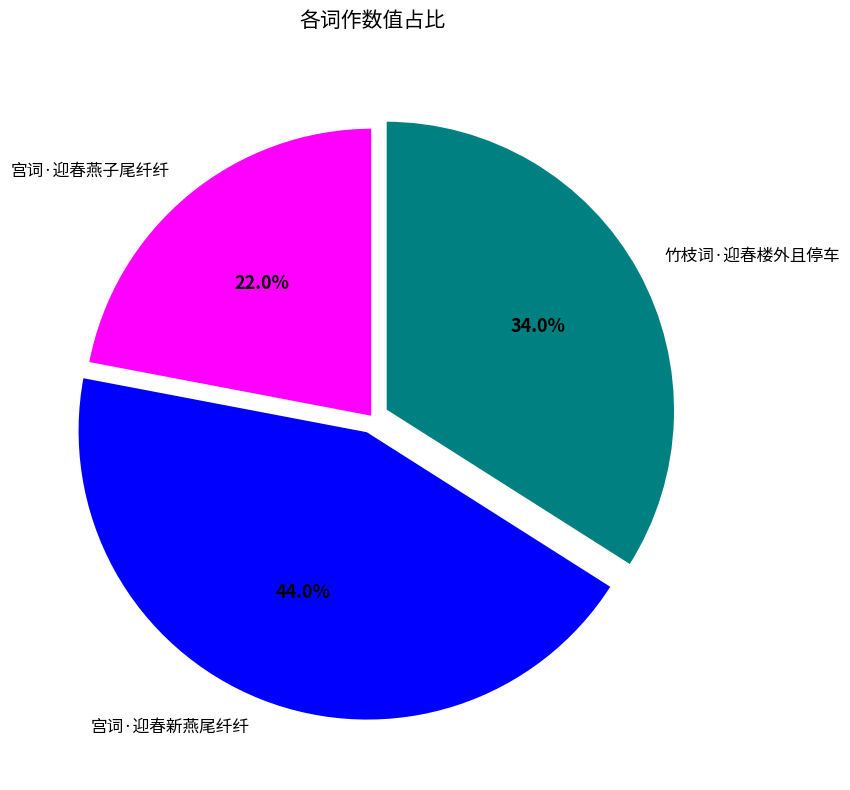

What portion of the pie excludes 竹枝词·迎春楼外且停车?

66.0%